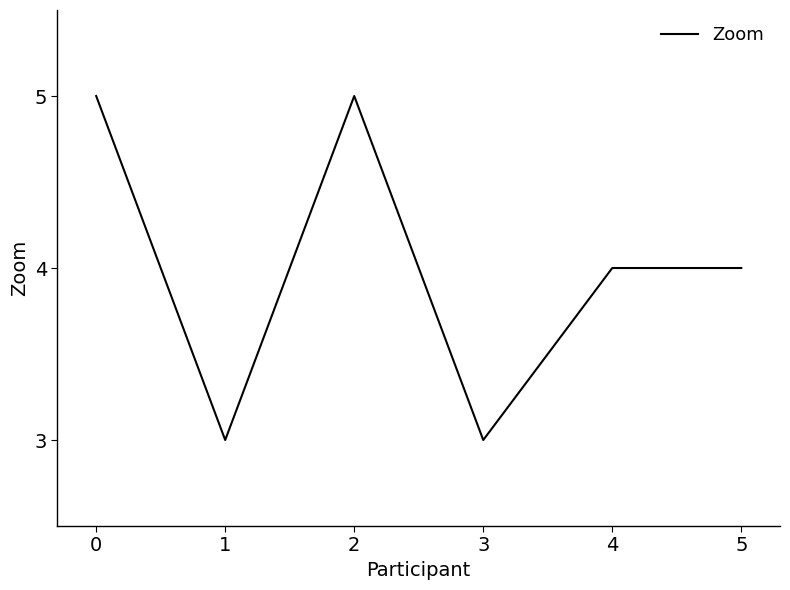

Reading left to right, transcribe all the data shown in this chart.

5	3	5	3	4	4